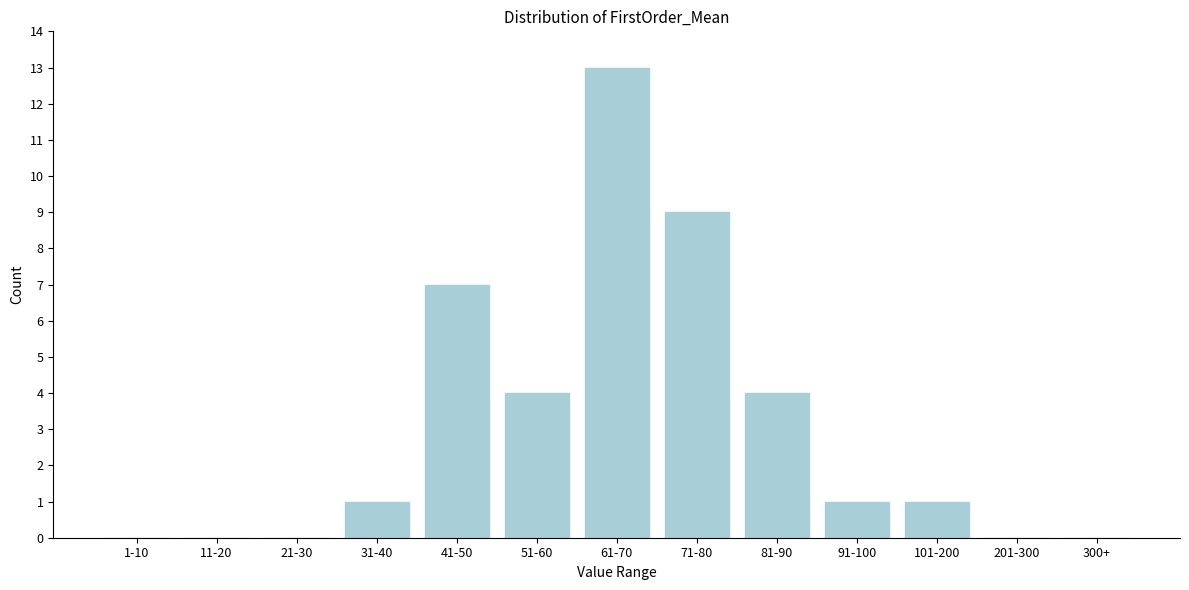

Reading right to left, extract all data points from this chart.

300+=0	201-300=0	101-200=1	91-100=1	81-90=4	71-80=9	61-70=13	51-60=4	41-50=7	31-40=1	21-30=0	11-20=0	1-10=0